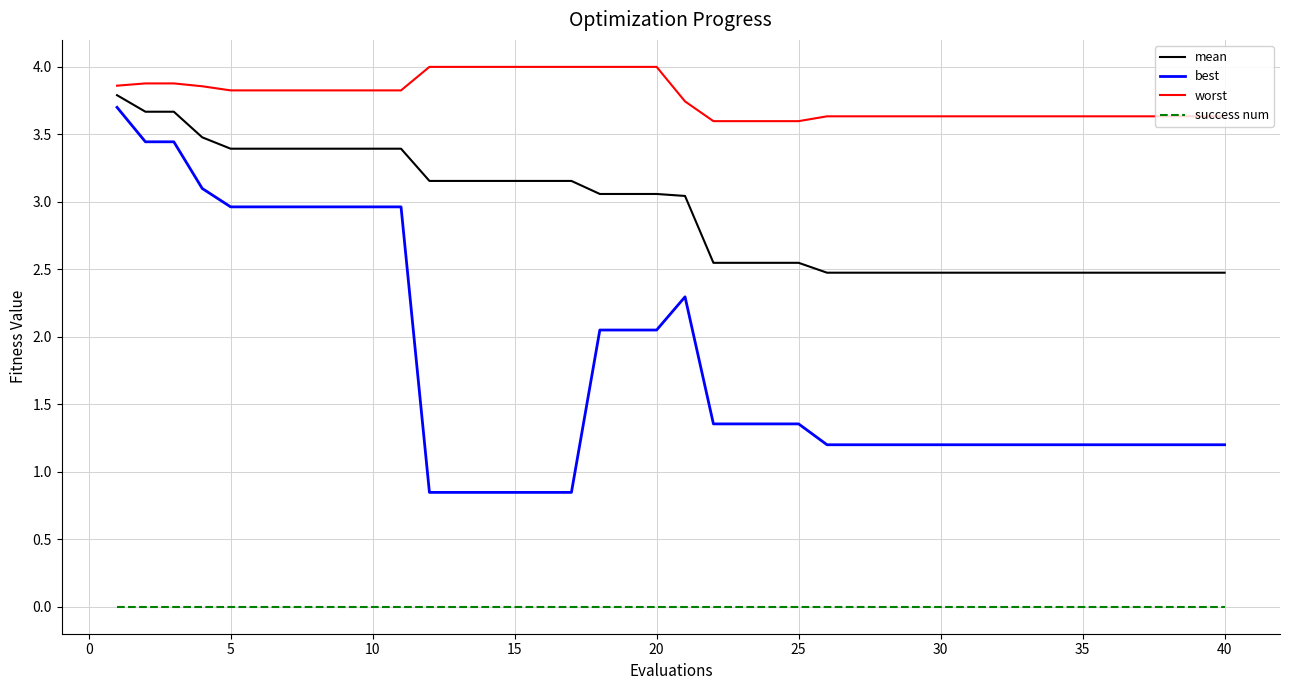

List the series in order of their peak value, highest first.

worst, mean, best, success num